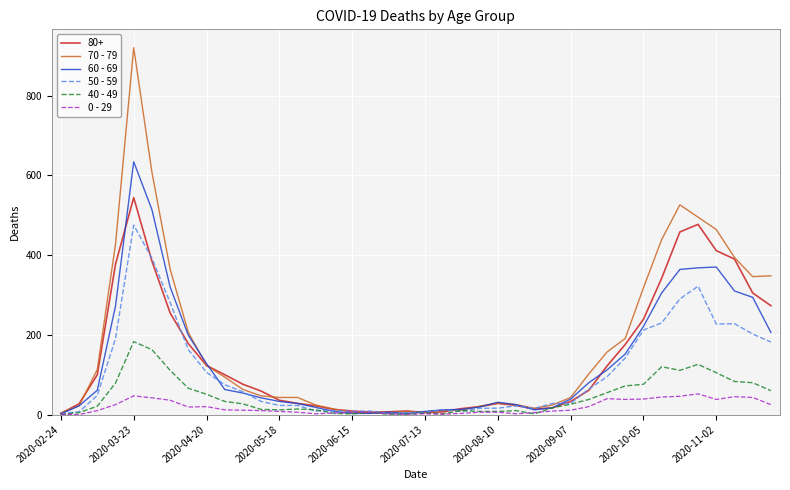

What is the greatest value displayed?

920